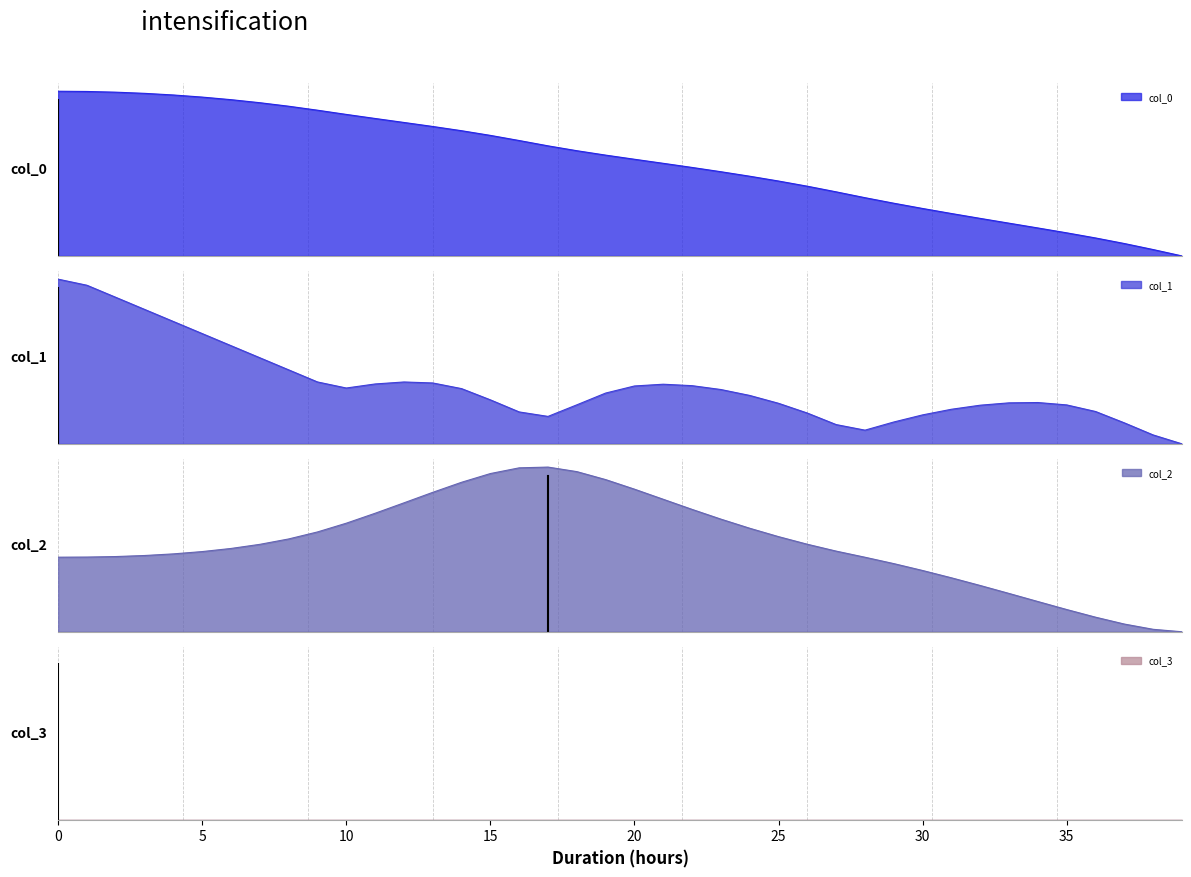

What value does the col_1 series have at 29?

0.1